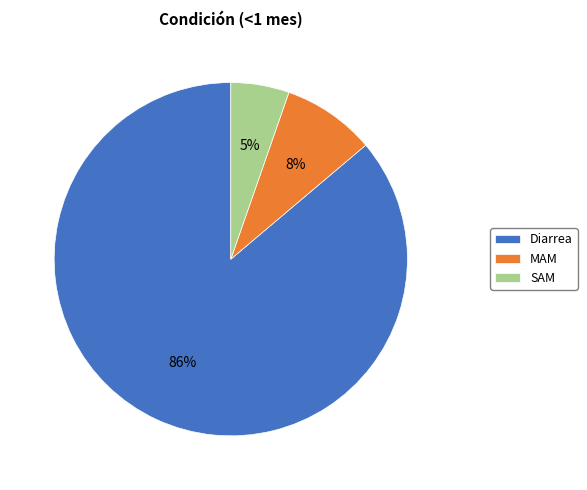

Which has a higher value, SAM or Diarrea?

Diarrea